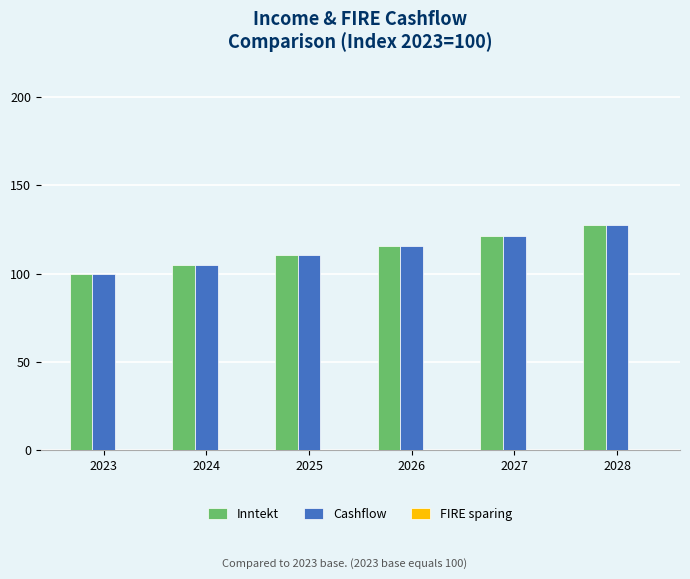

Count the number of categories in the chart.

6